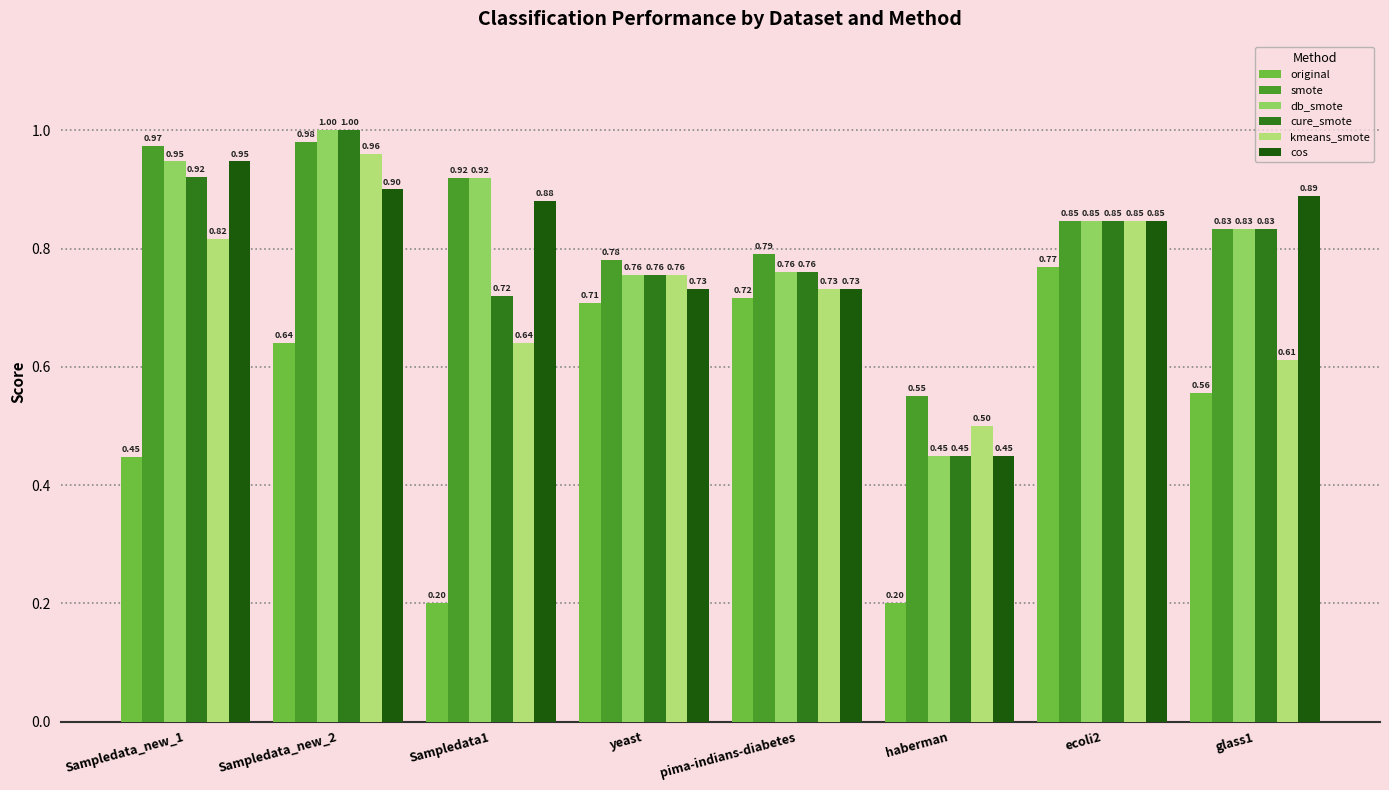

At how many categories does at least one series exceed 0?

8